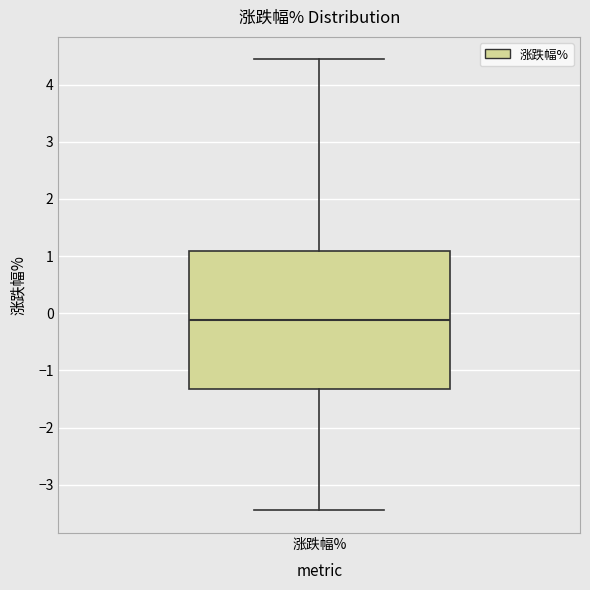

Where does the upper whisker of the box for 涨跌幅% end on the y-axis? The values are not printed on the chart, so give them approximately, as read against the axis.

4.4